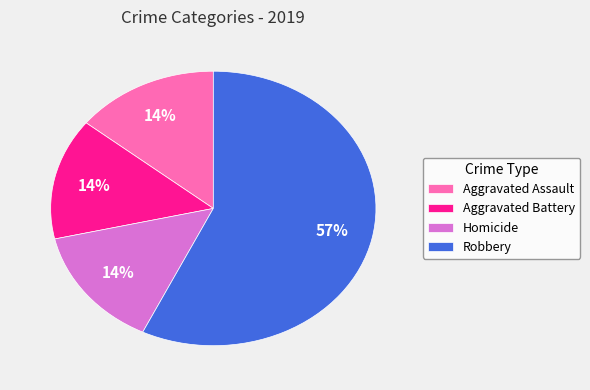

True or false: Robbery accounts for 57% of the total.

True